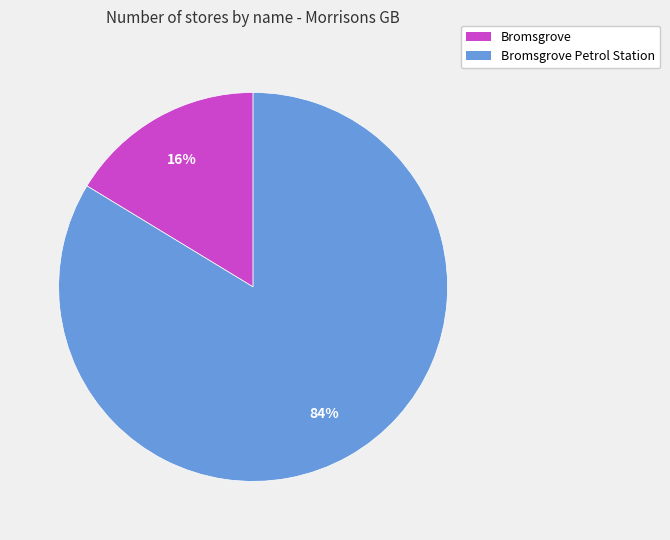

Is there a majority slice in this chart?

Yes